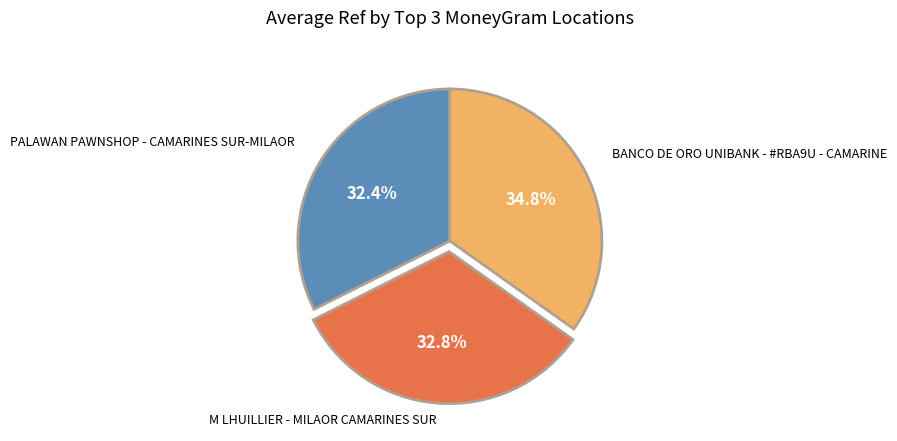

True or false: M LHUILLIER - MILAOR CAMARINES SUR accounts for 33% of the total.

True